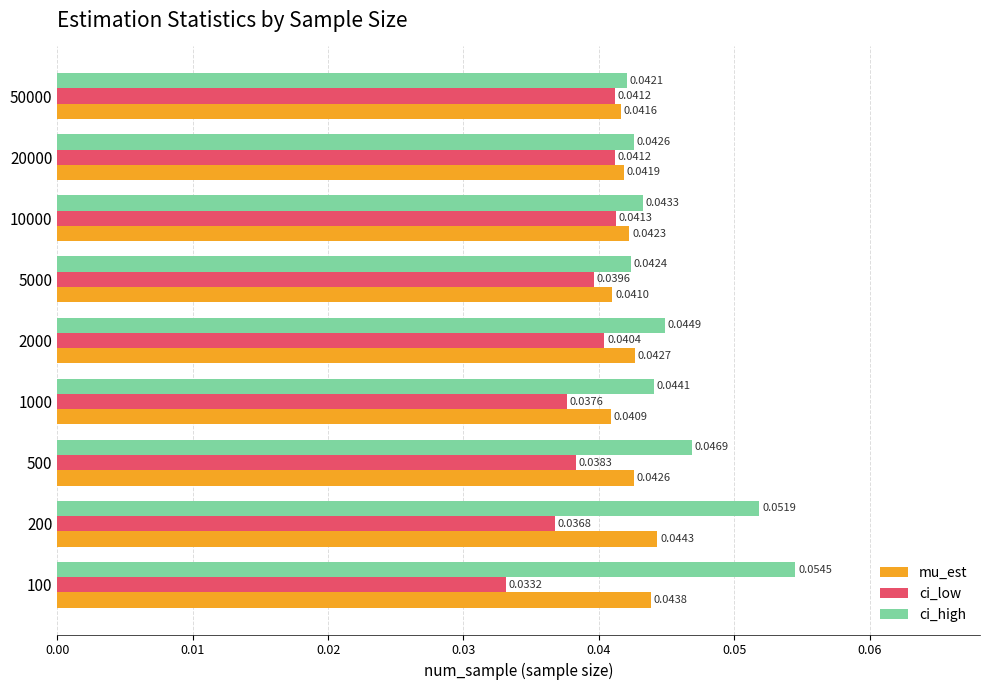

Count the mu_est values in the range 0 to 1.

9